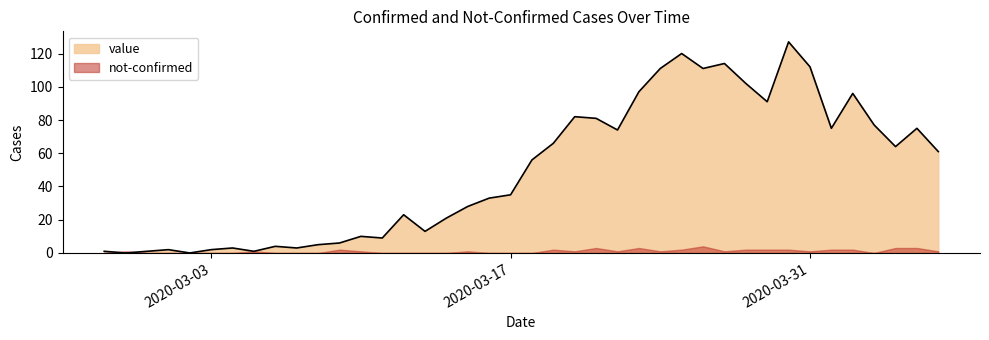

Reading left to right, list all the values displayed in this chart.

1	0	1	2	0	2	3	1	4	3	5	6	10	9	23	13	21	28	33	35	56	66	82	81	74	97	111	120	111	114	102	91	127	112	75	96	77	64	75	61